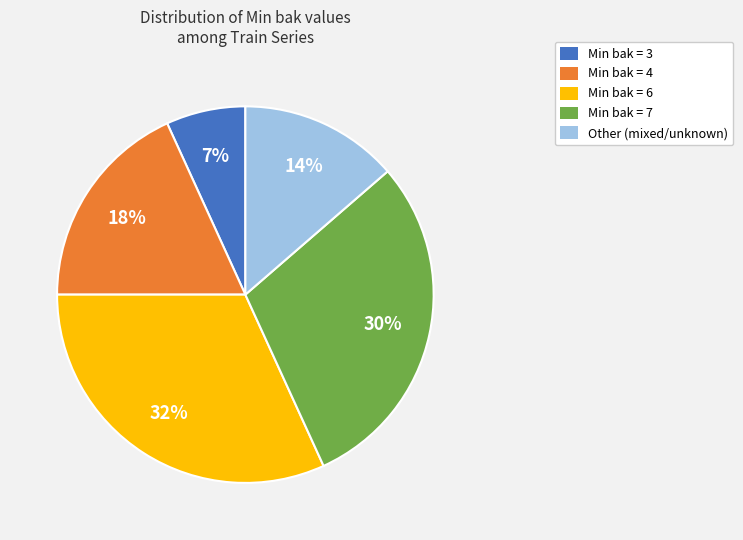

Between Min bak = 7 and Min bak = 3, which is larger?

Min bak = 7